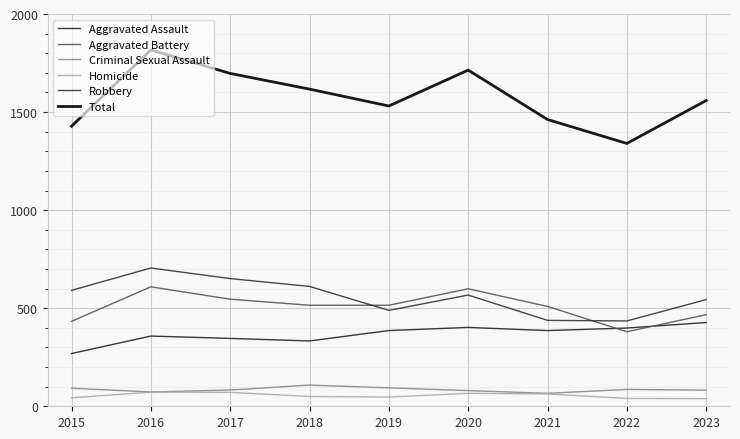

Which series has the largest total across all categories?

Total